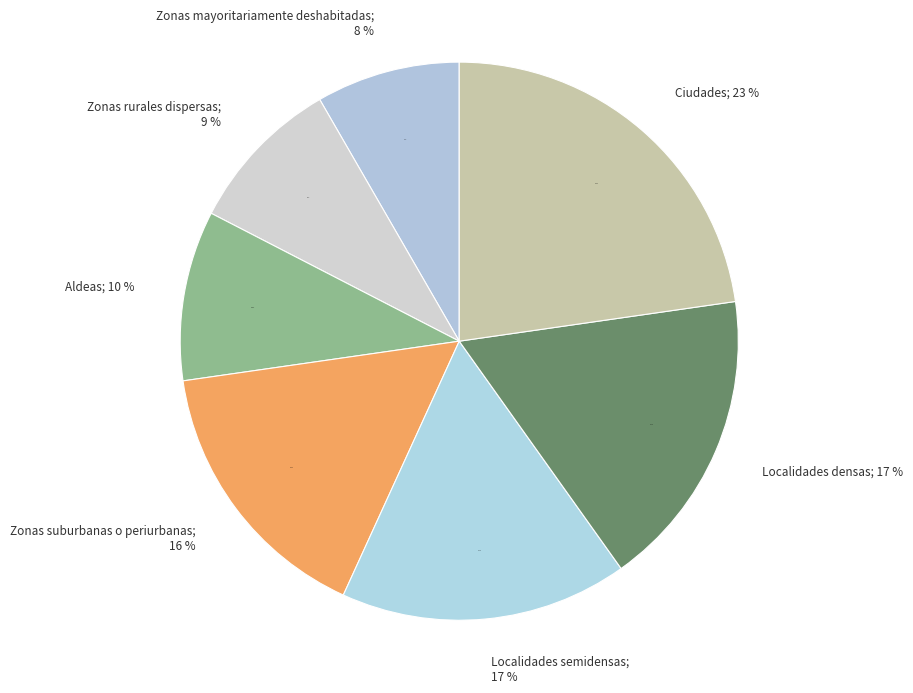

To the nearest percent, what percentage of the pie is Localidades semidensas?

17%